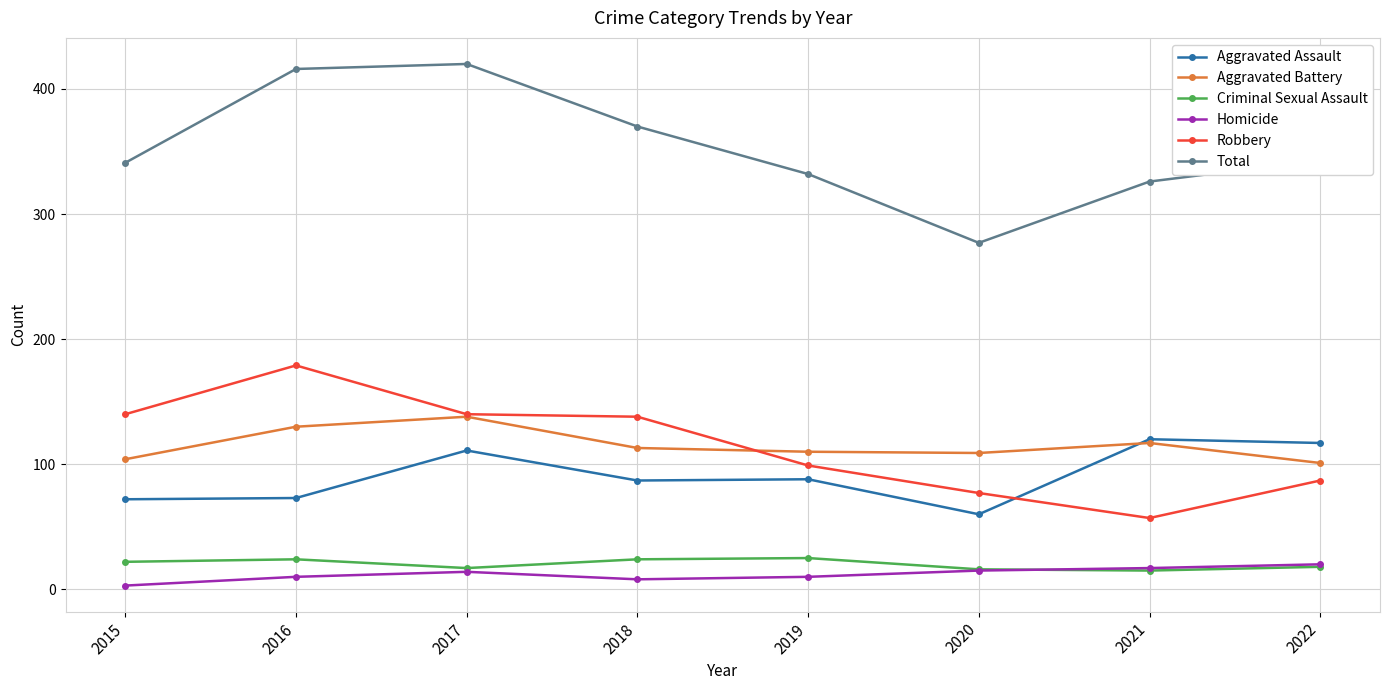

What is the maximum value shown in the chart?

420